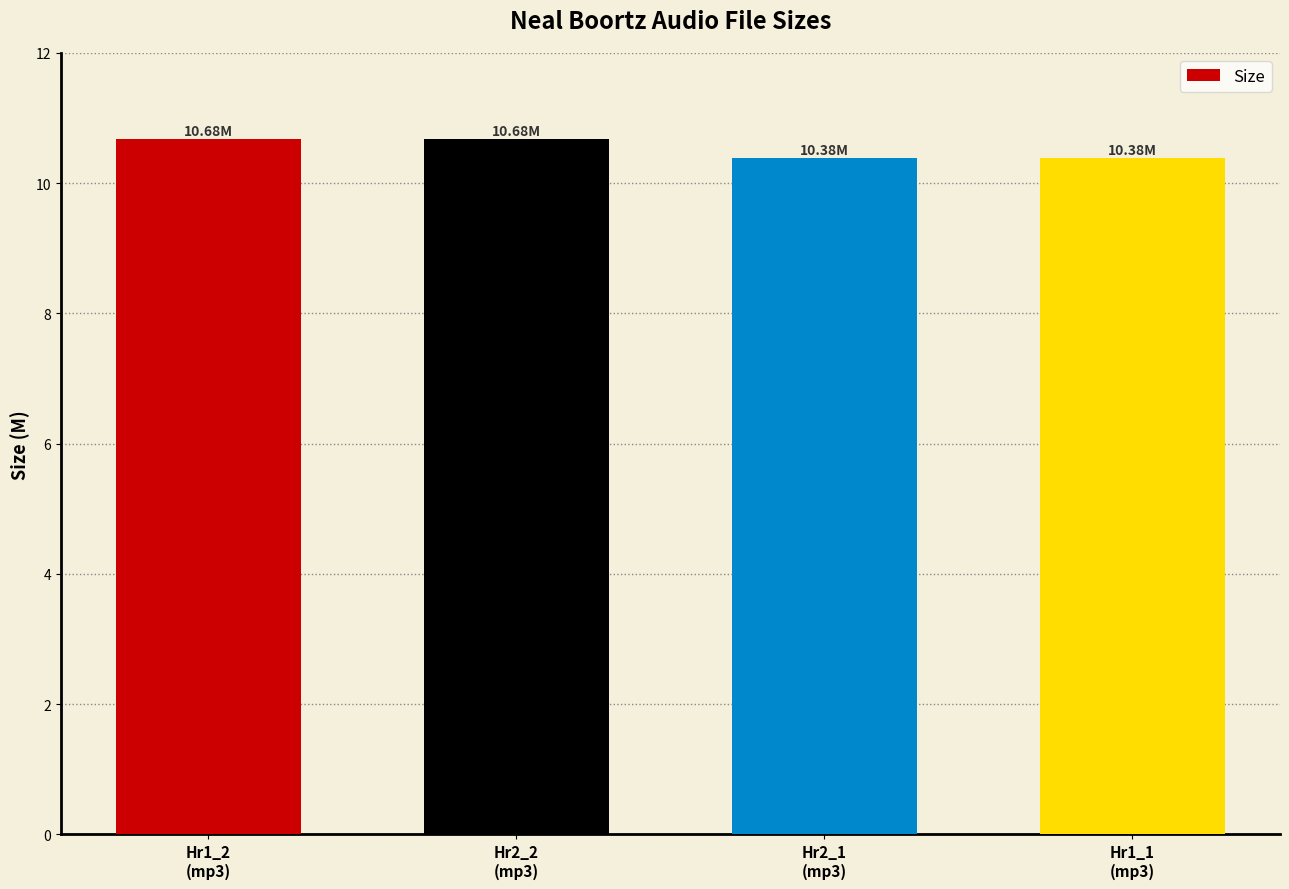

What is the difference between the second highest and minimum values?

0.3